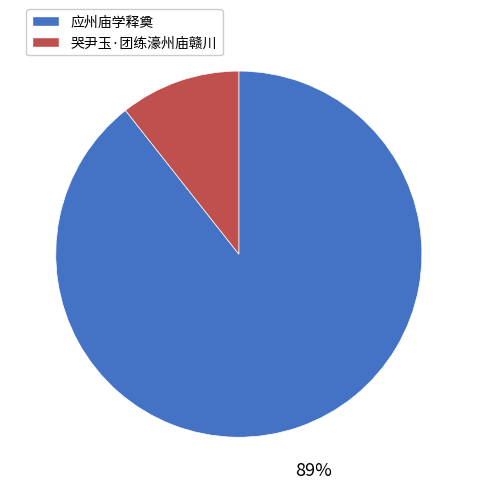

What percentage is the 哭尹玉·团练濠州庙赣川 slice, to the nearest percent?

11%